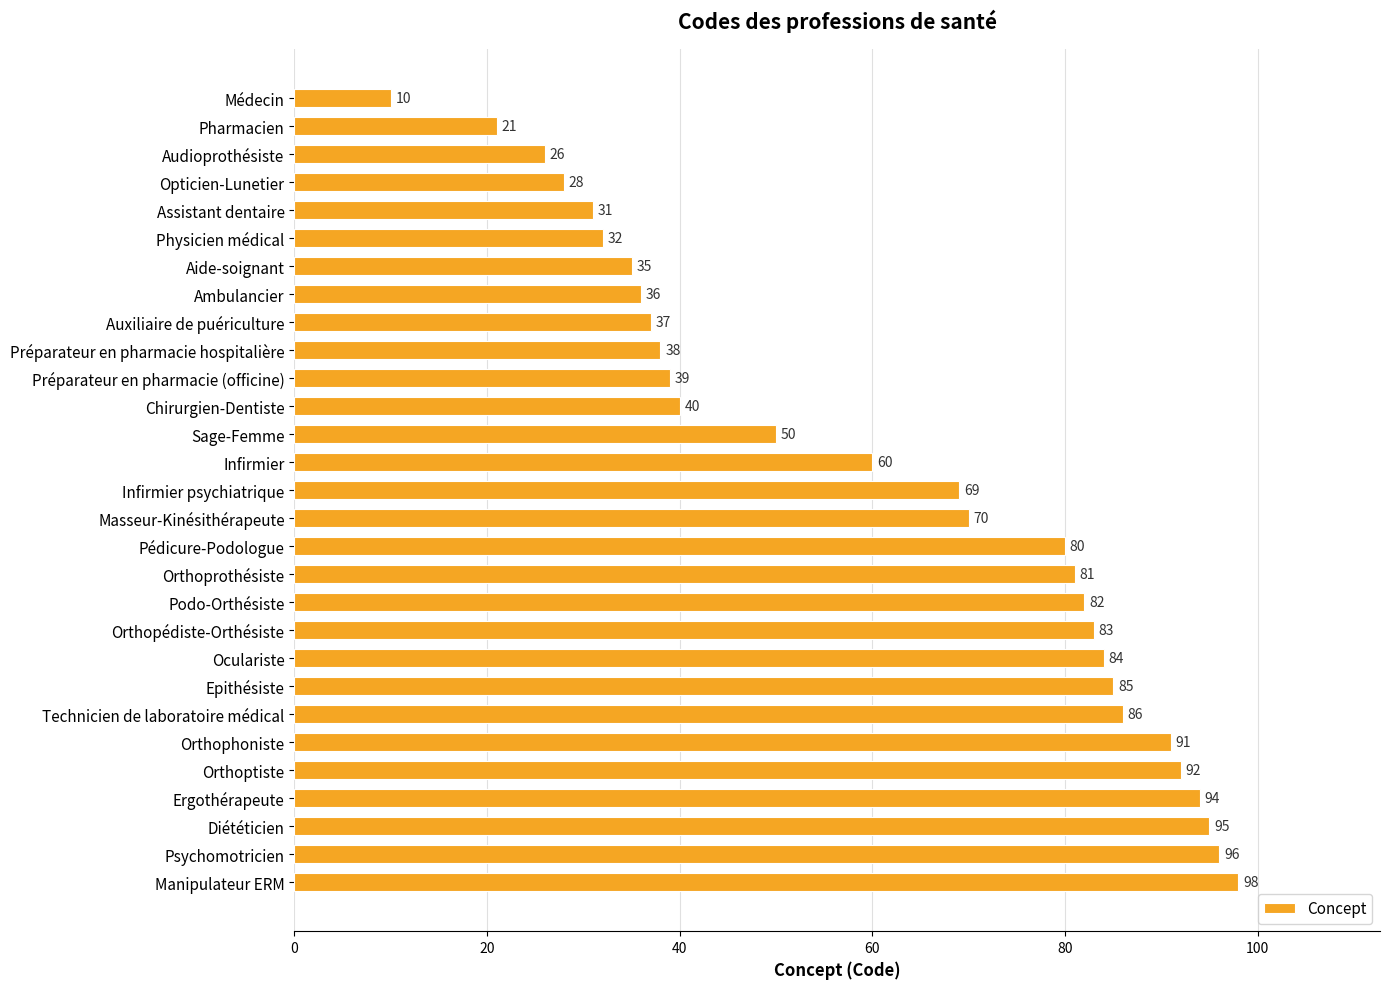

What position from the bottom is Audioprothésiste?

27